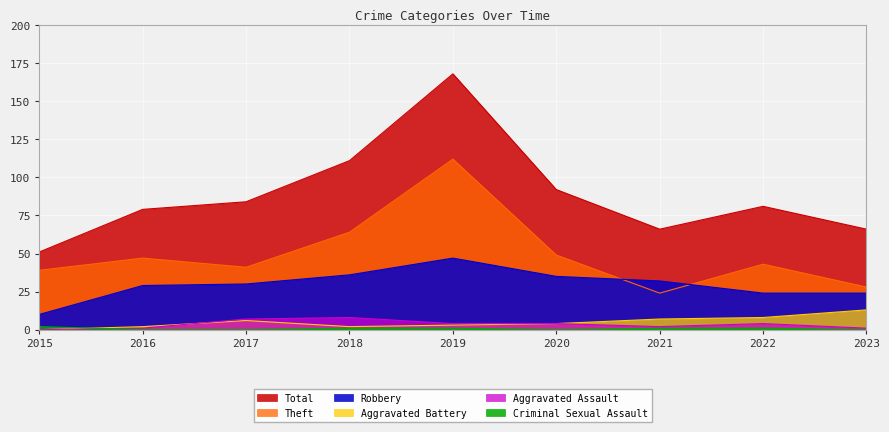

What is the value of the Aggravated Assault point at the 6th from the left?

4